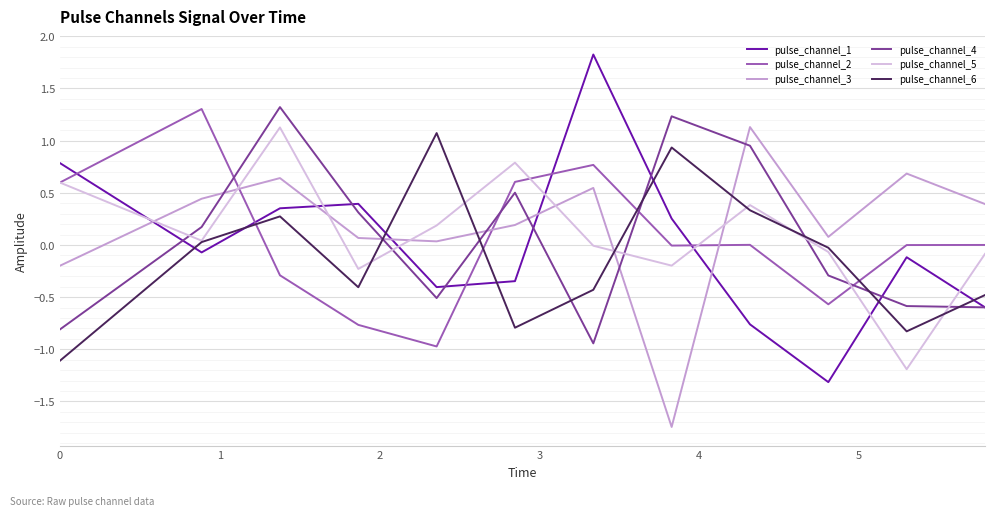

What is the maximum value shown in the chart?

1.8